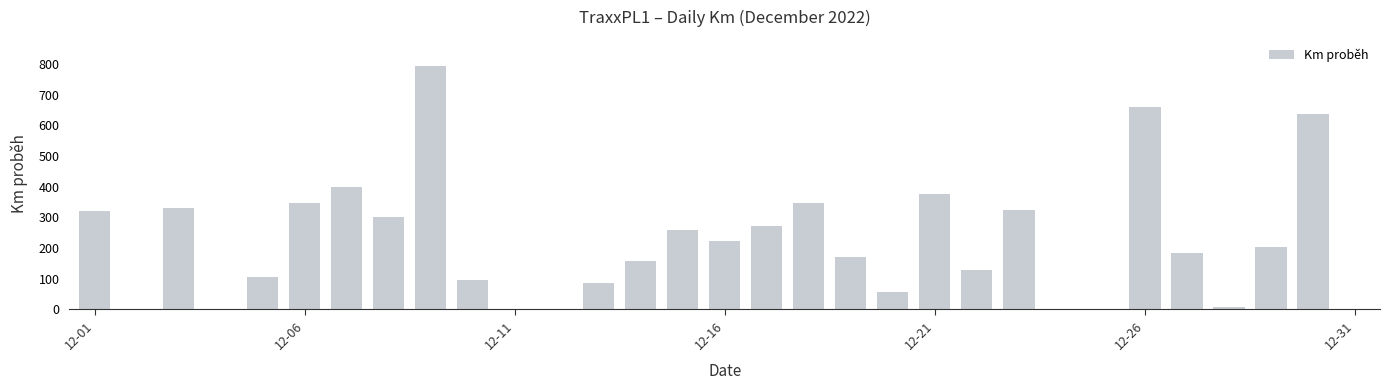

What is the maximum value shown in the chart?

792.1